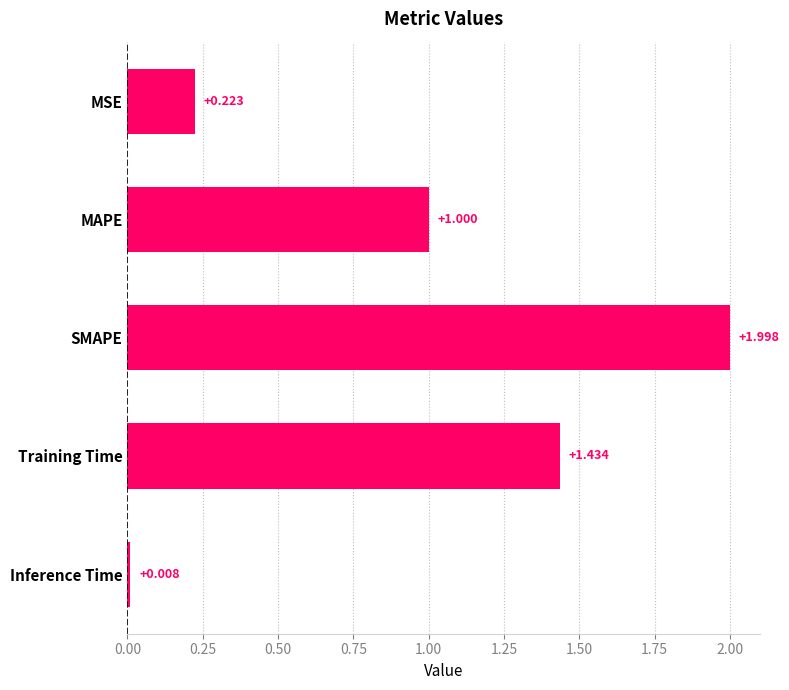

Which label corresponds to the smallest value in the chart?

Inference Time